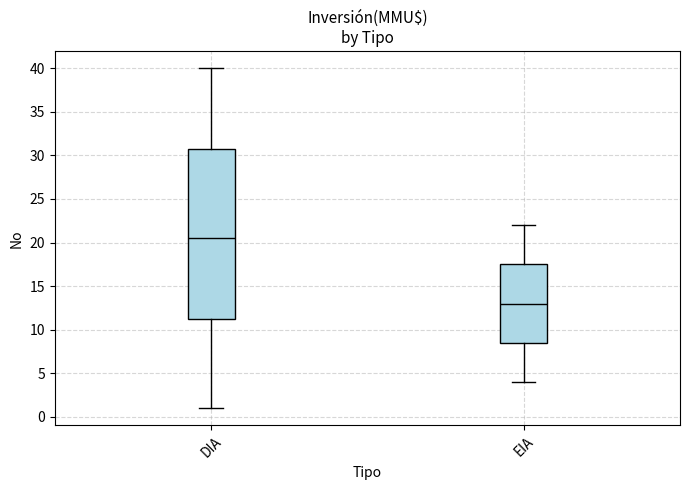

Reading left to right, read every box against the y-axis: the position of its median line, the range the box covers, and the ends of its whiskers. The values are not printed on the chart, so give them approximately, as read against the axis.

DIA: median 20.5, box 11.5 to 31.0, whiskers 1.0 to 40.0
EIA: median 13.0, box 8.5 to 17.5, whiskers 4.0 to 22.0